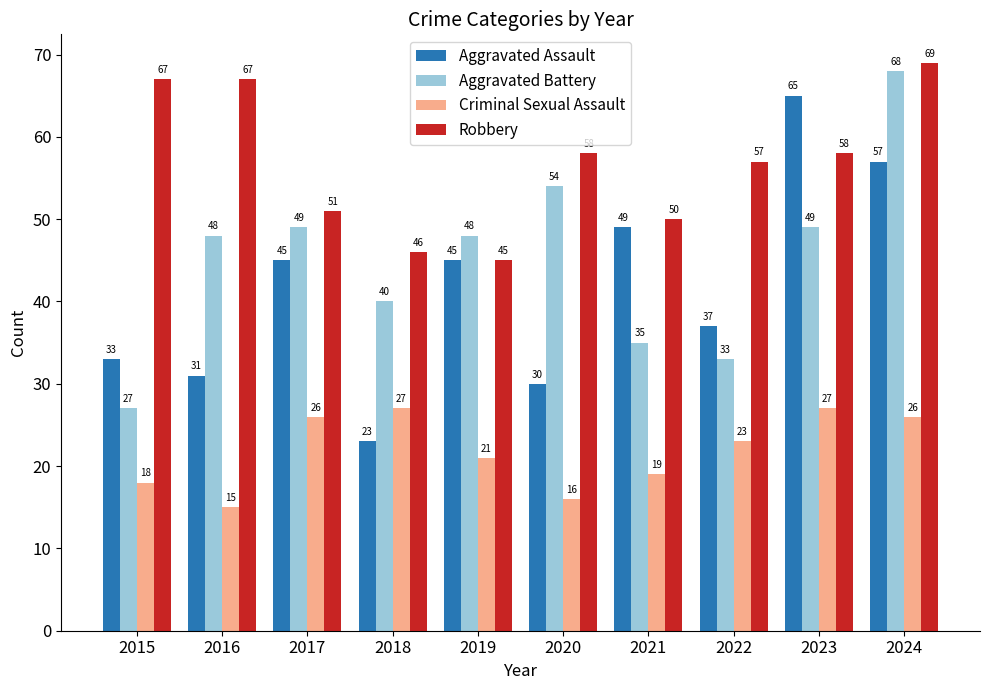

Which series has the largest total across all categories?

Robbery